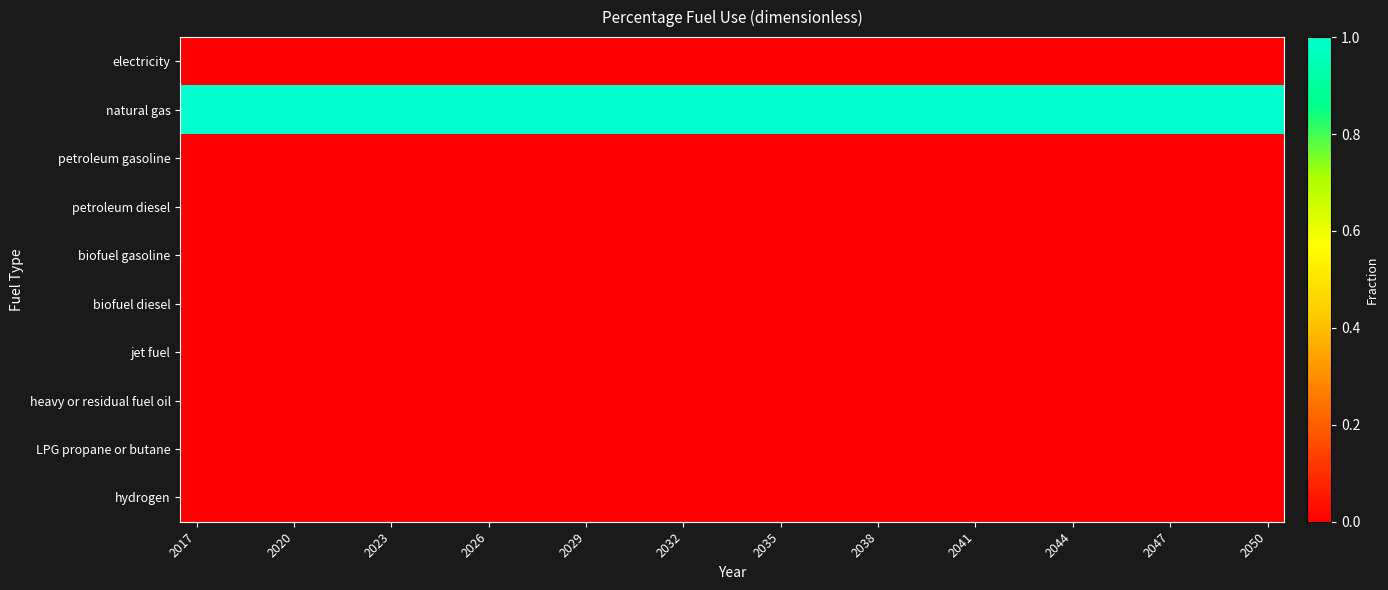

List the series in order of their peak value, highest first.

natural gas, electricity, petroleum gasoline, petroleum diesel, biofuel gasoline, biofuel diesel, jet fuel, heavy or residual fuel oil, LPG propane or butane, hydrogen